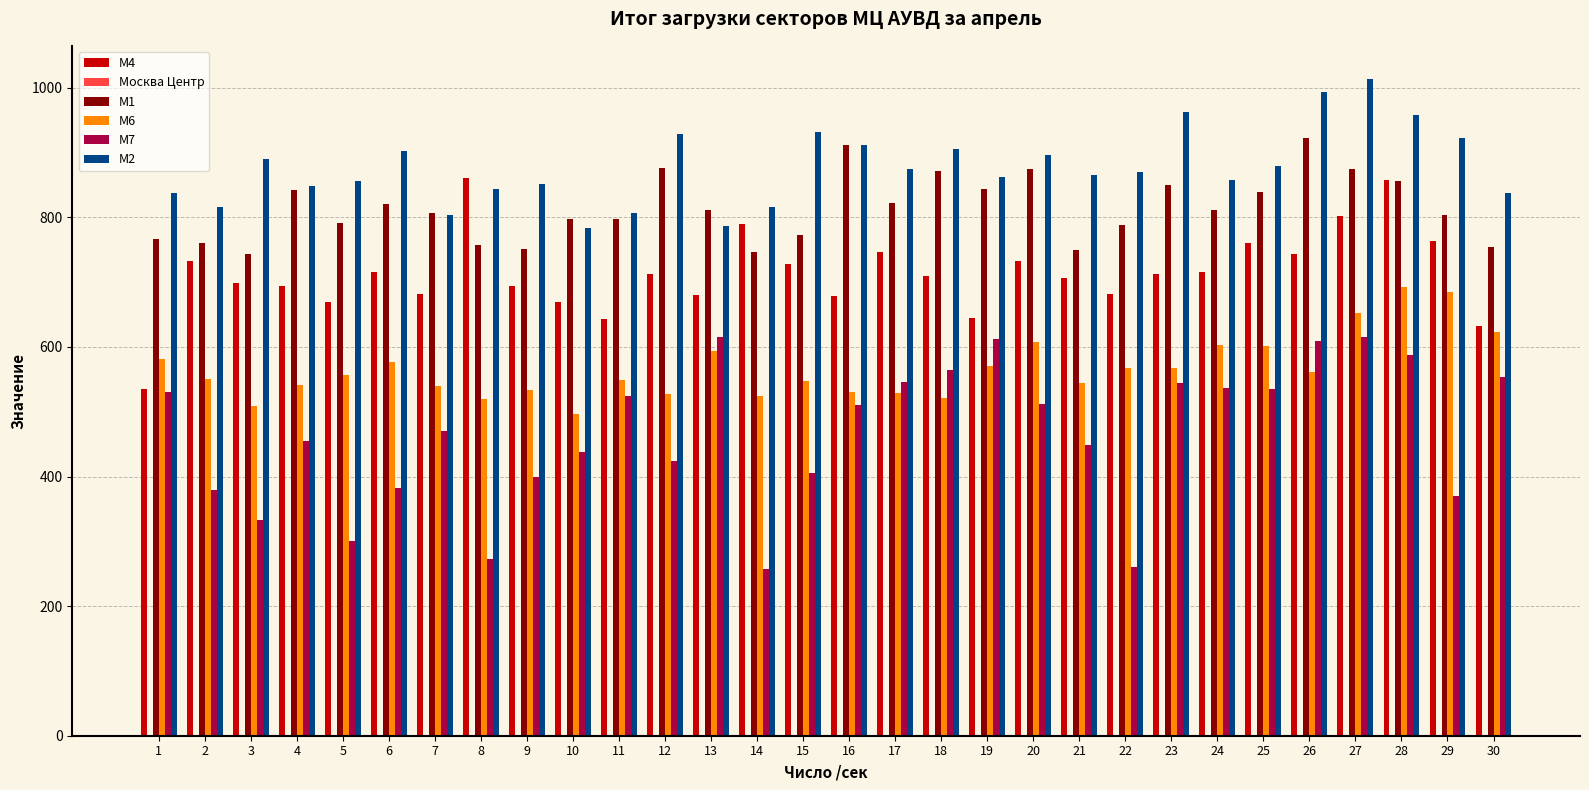

Rank the series at 6 from lowest to highest value.

М7, М6, М4, М1, М2